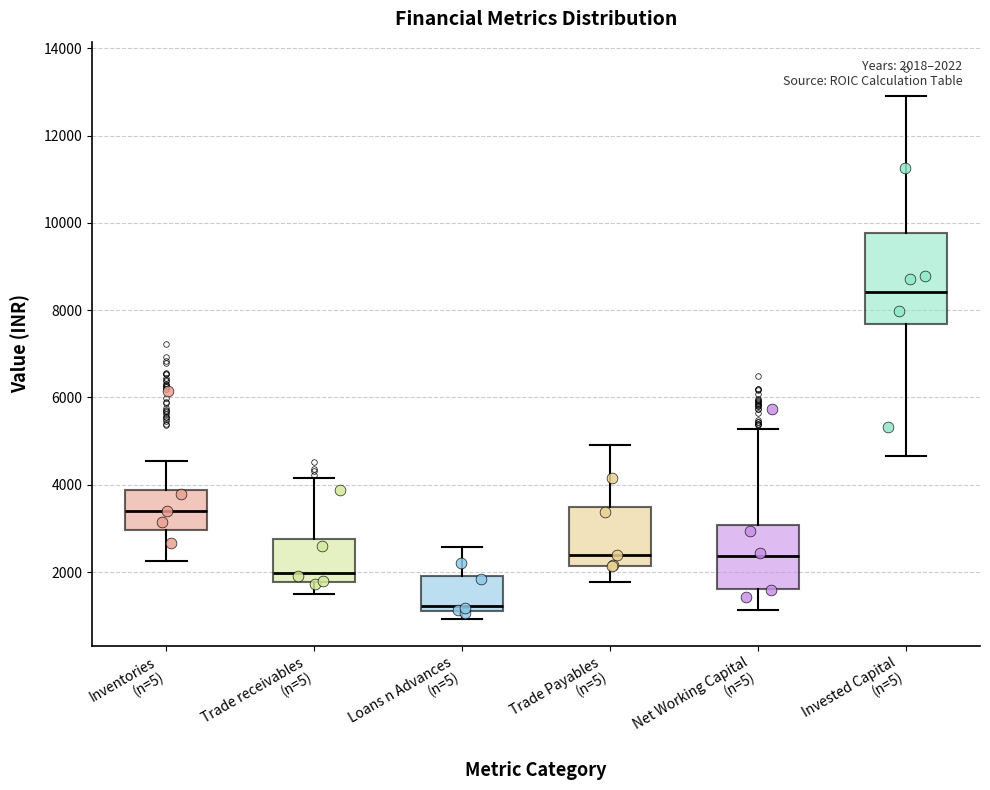

Which box's median line is the highest?

Invested Capital (n=5)